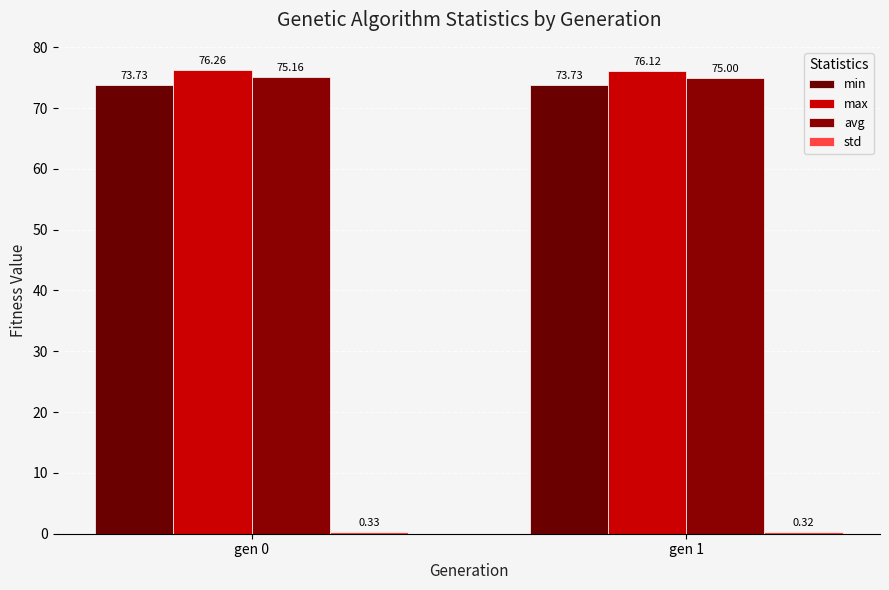

Are the bars horizontal?

No